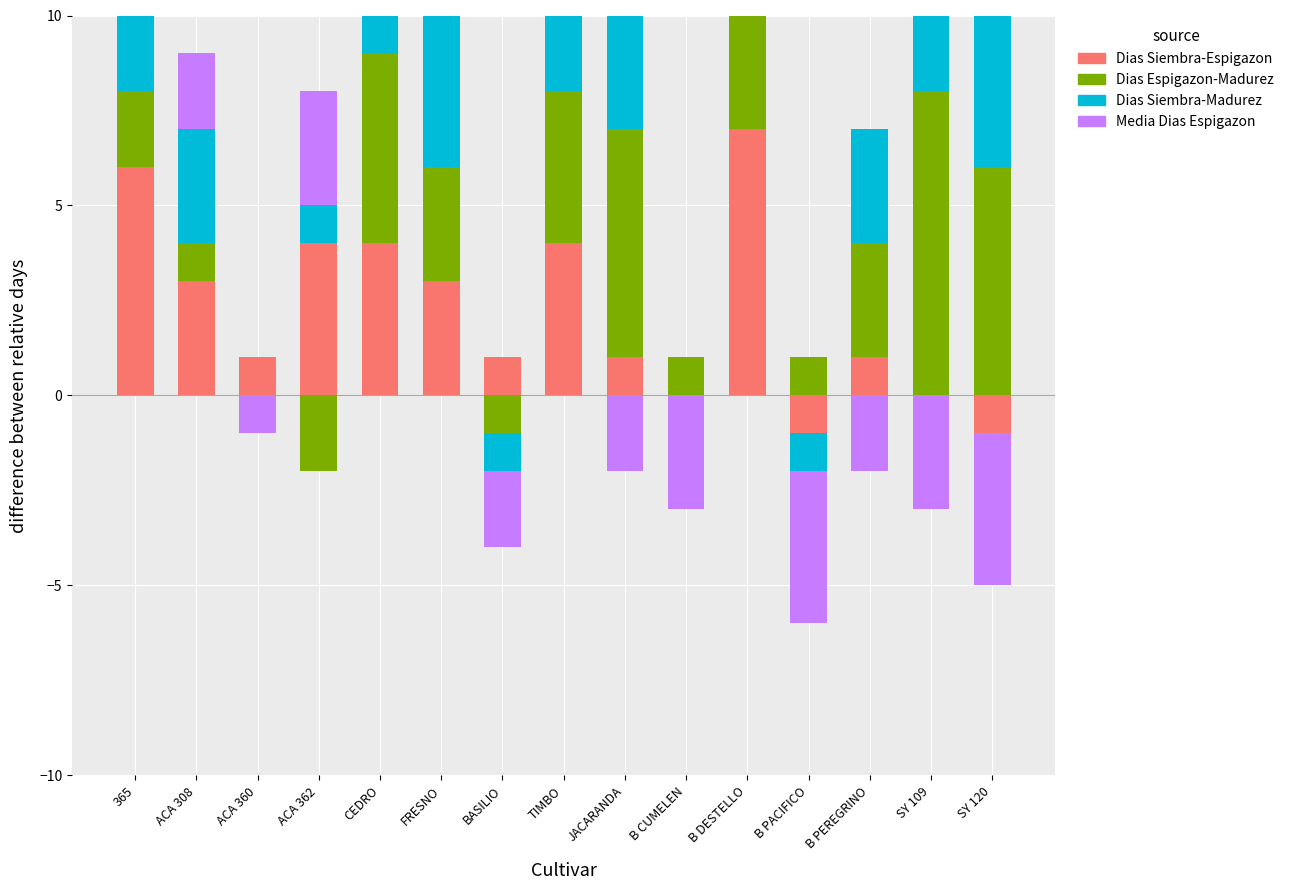

What is the label of the 8th bar from the right?

TIMBO